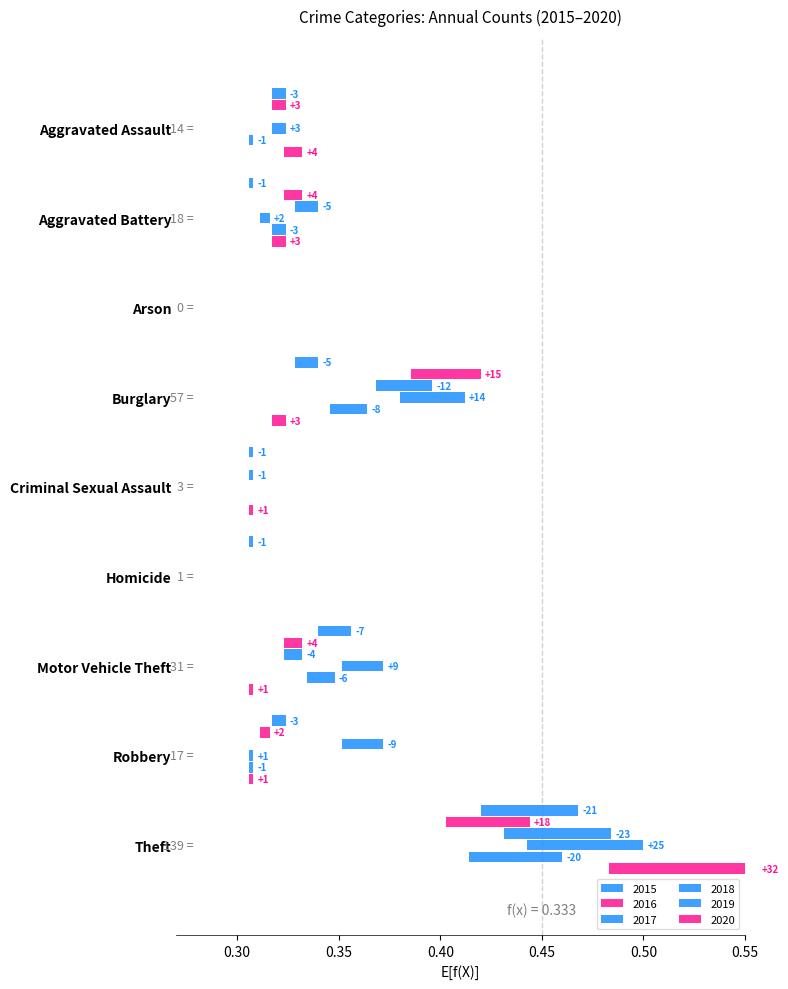

The 2017 series shows 0.0 at Criminal Sexual Assault. True or false?

True